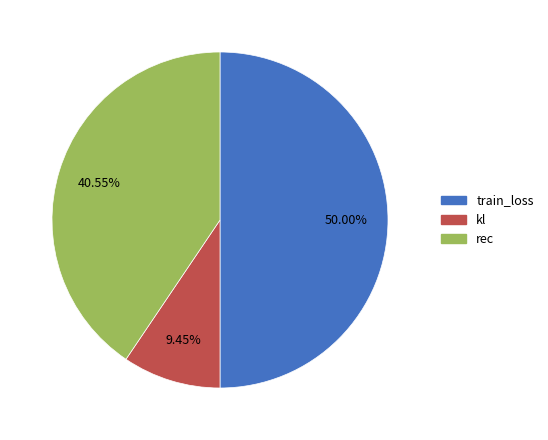

Between train_loss and kl, which is larger?

train_loss